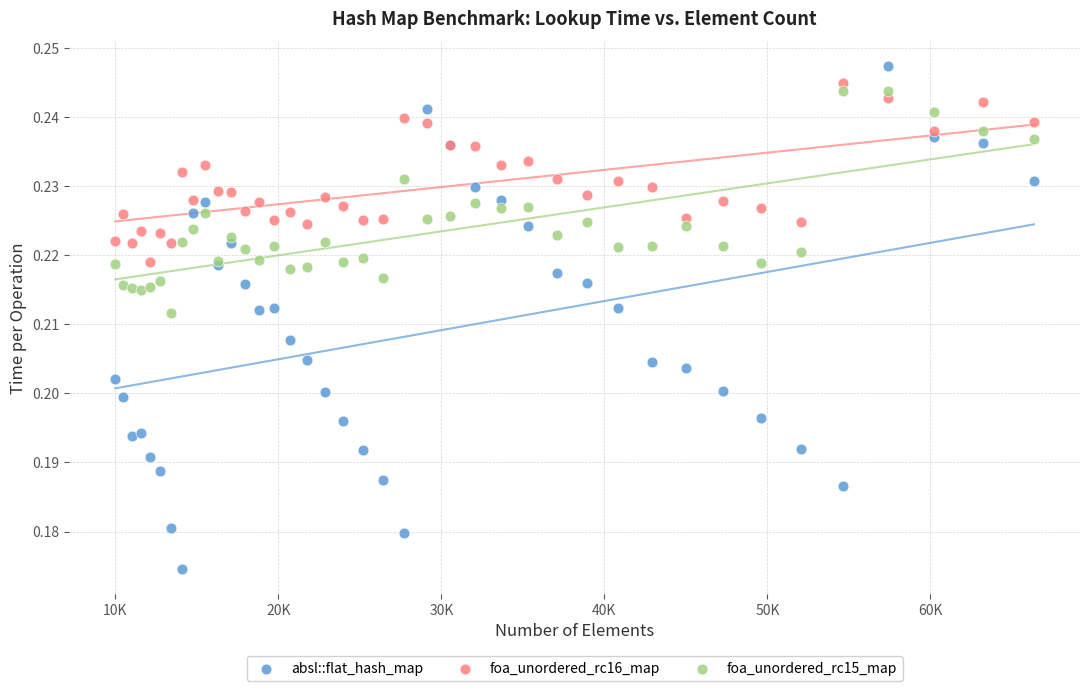

What are all the series names shown in the legend?

absl::flat_hash_map, foa_unordered_rc16_map, foa_unordered_rc15_map